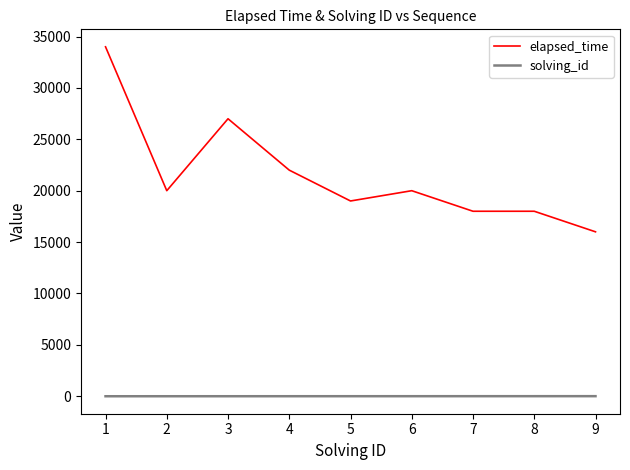

Rank the series by their maximum value, from lowest to highest.

solving_id, elapsed_time